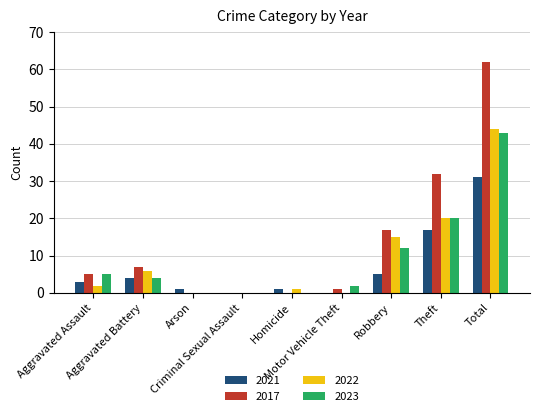

Reading left to right, list all the values displayed in this chart.

2021: 3	4	1	0	1	0	5	17	31
2017: 5	7	0	0	0	1	17	32	62
2022: 2	6	0	0	1	0	15	20	44
2023: 5	4	0	0	0	2	12	20	43